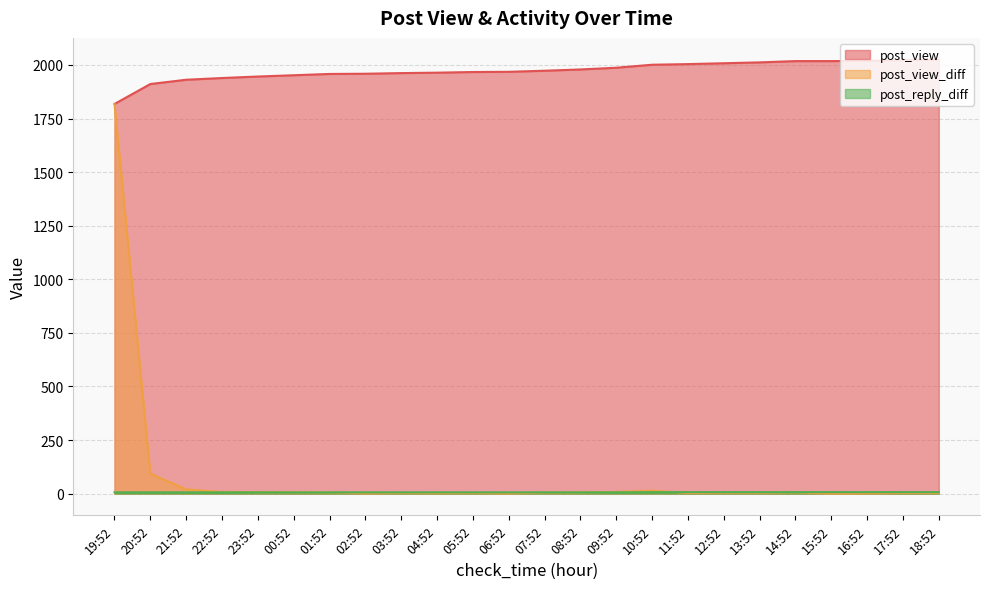

What is the difference between the post_reply_diff values at 23:52 and 14:52?

1